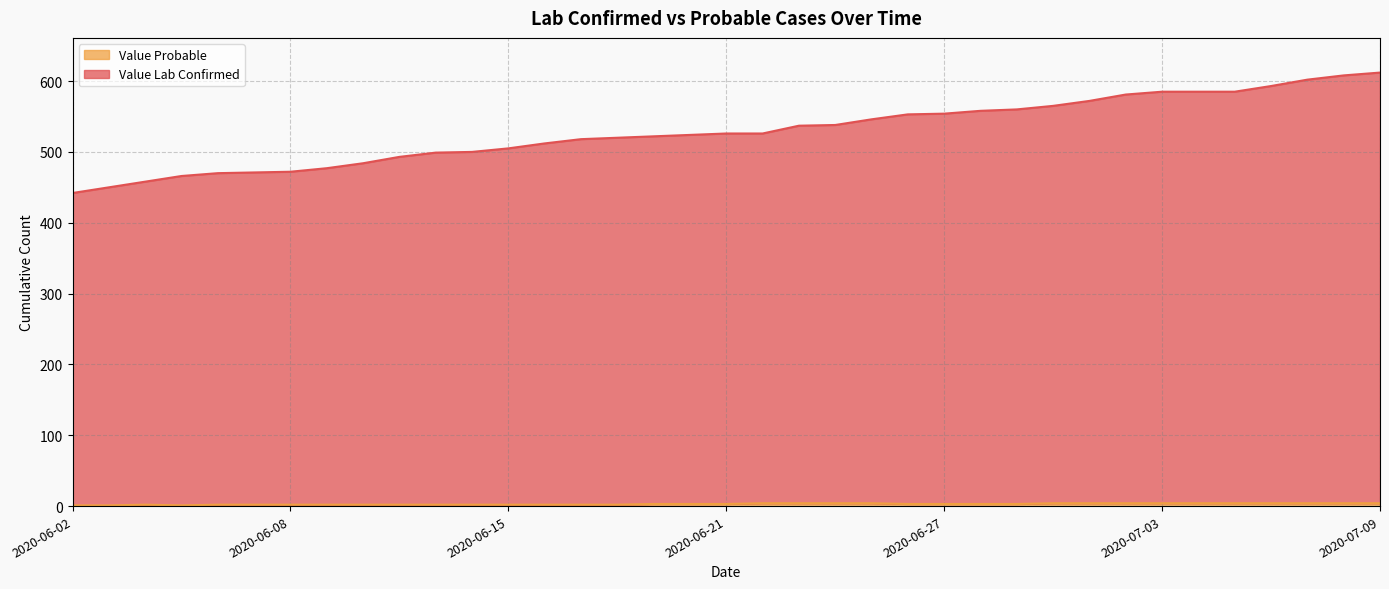

Reading left to right, list all the values displayed in this chart.

Value Lab Confirmed: 442	450	458	466	470	471	472	477	484	493	499	500	505	512	518	520	522	524	526	526	537	538	546	553	554	558	560	565	572	581	585	585	585	593	602	608	612
Value Probable: 1	1	2	1	2	2	2	2	2	2	2	2	2	2	2	2	3	3	3	4	4	4	4	3	3	3	3	4	4	4	4	4	4	4	4	4	4